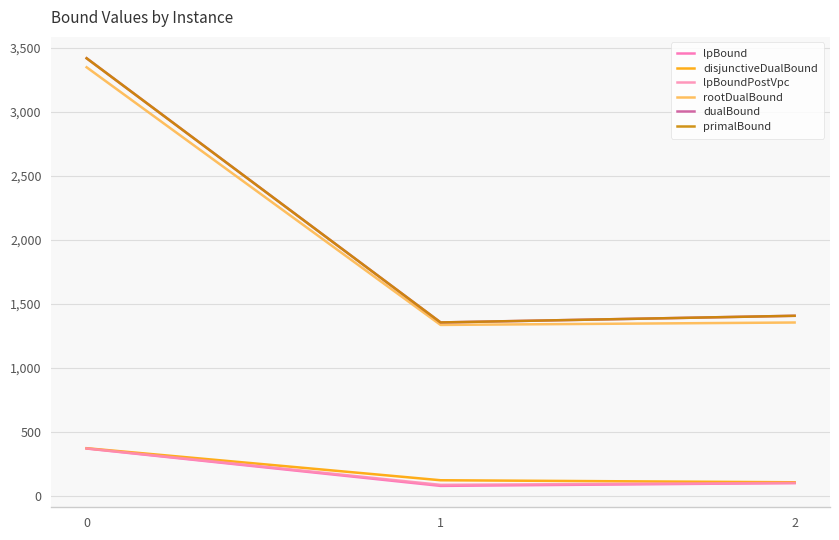

The disjunctiveDualBound series shows 158.2 at 2. True or false?

False